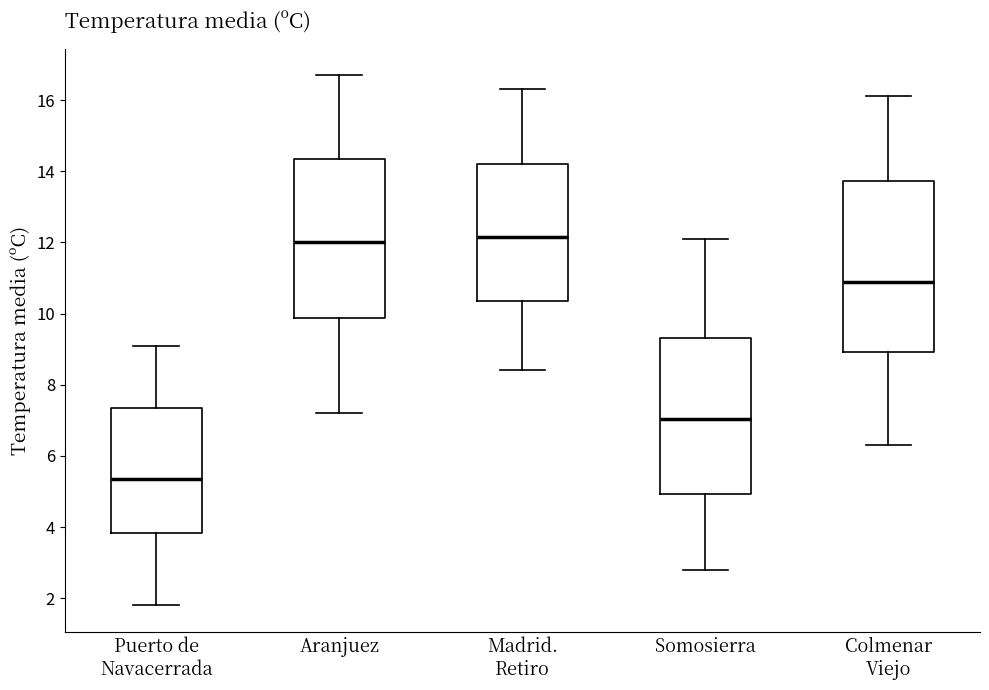

Which box is the tallest, from its lower edge to its upper edge?

Colmenar Viejo